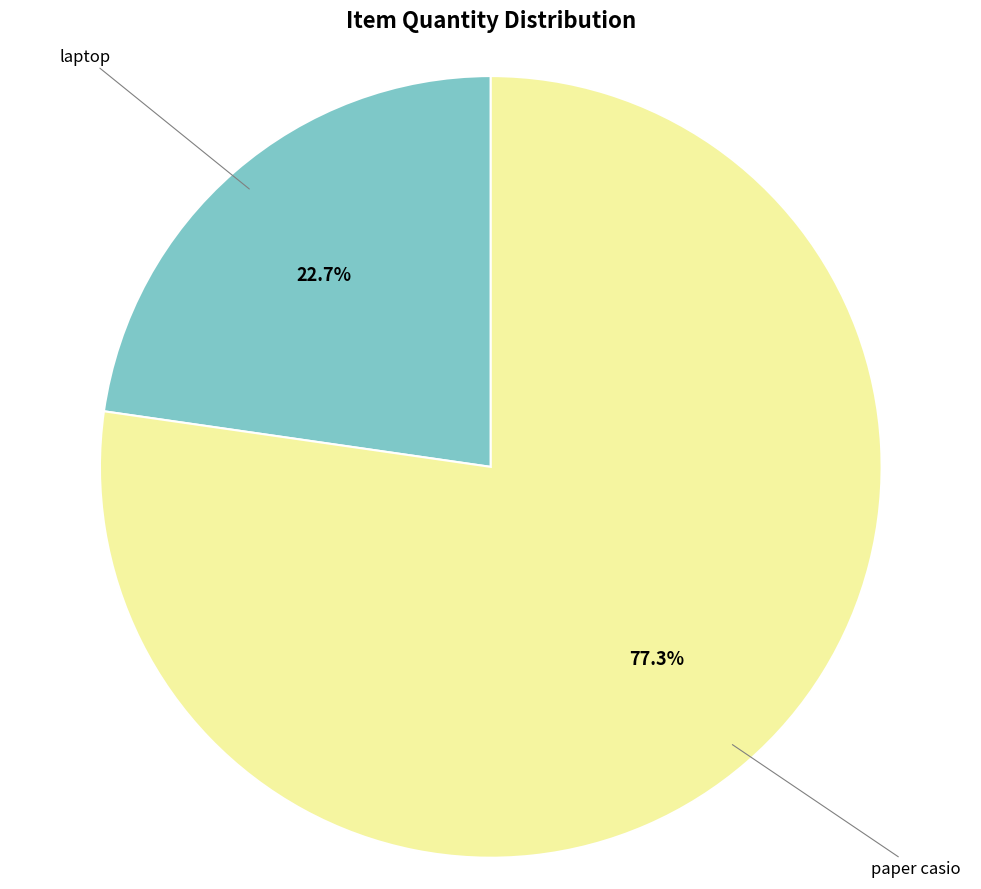

Is there any slice that represents more than half of the pie?

Yes